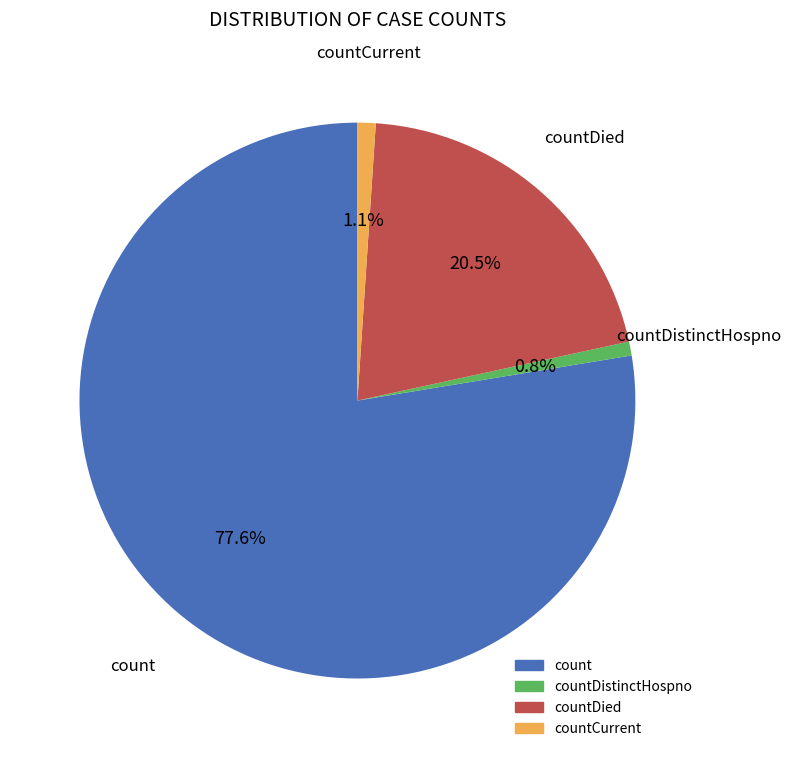

How many slices are in this pie chart?

4